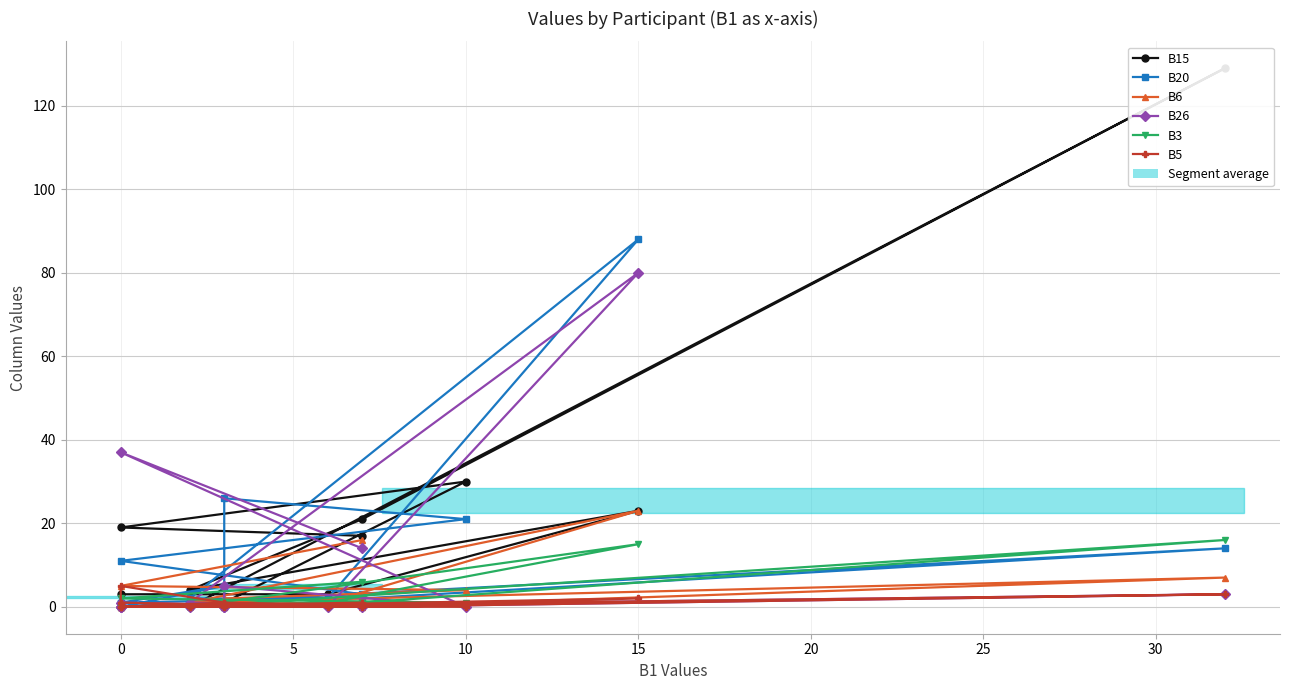

Between 13 and 5, which is larger?

13